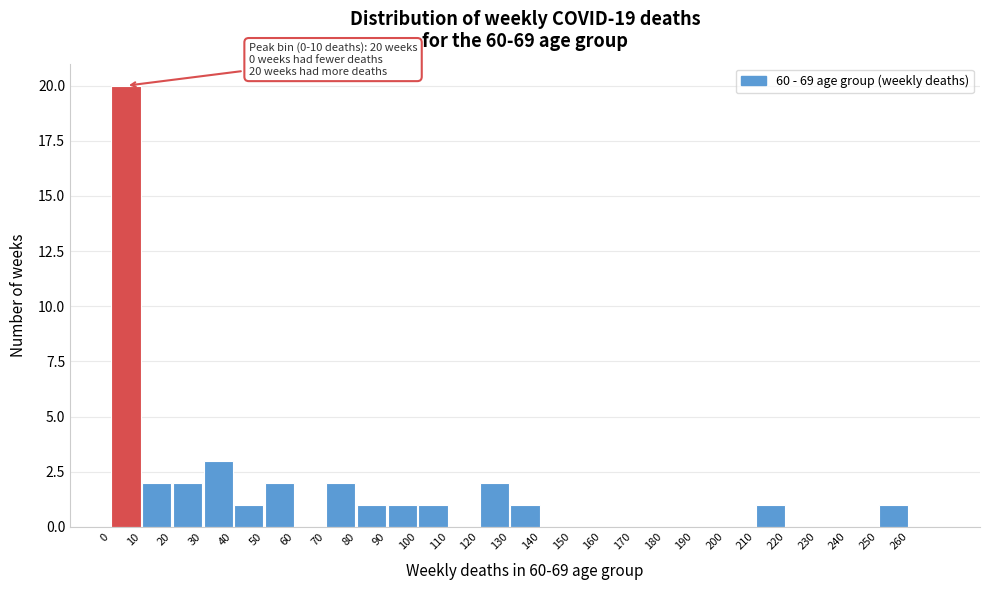

Over which range of the x-axis is the bar tallest?

0 to 10